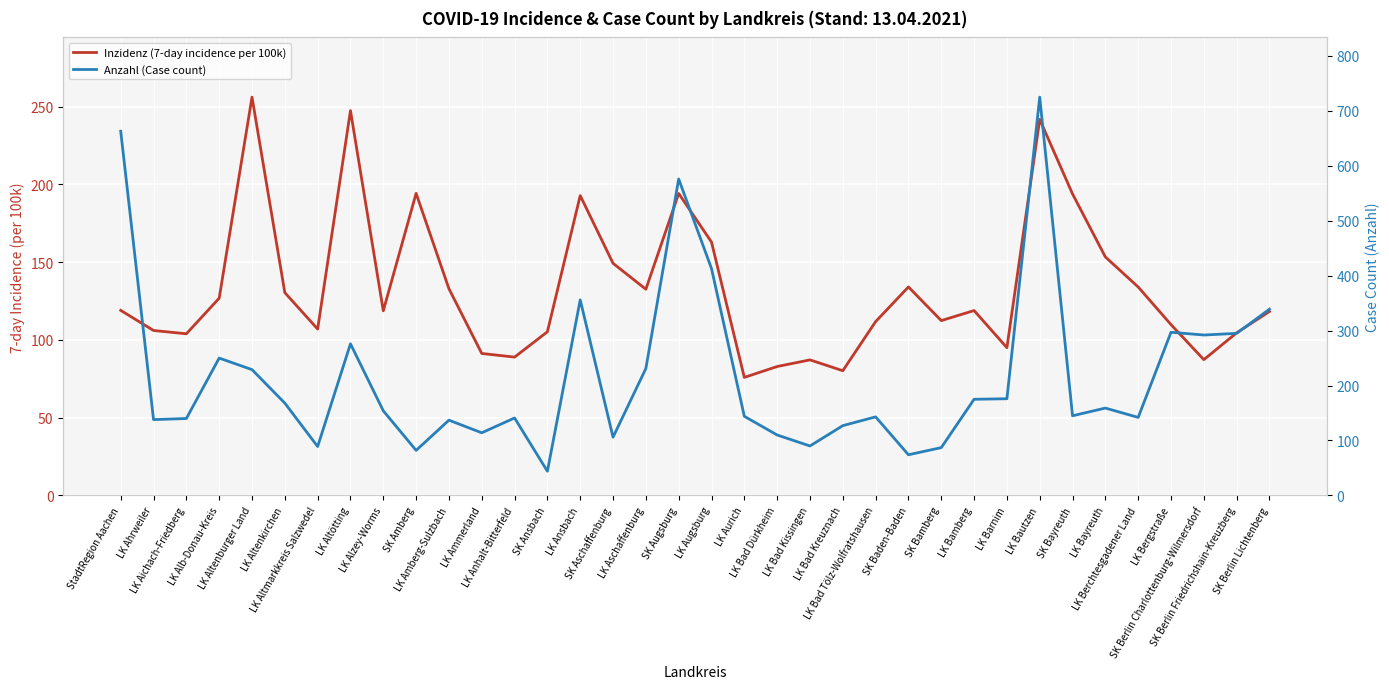

The value of Inzidenz (7-day incidence per 100k) at SK Bayreuth is 193.9. True or false?

True